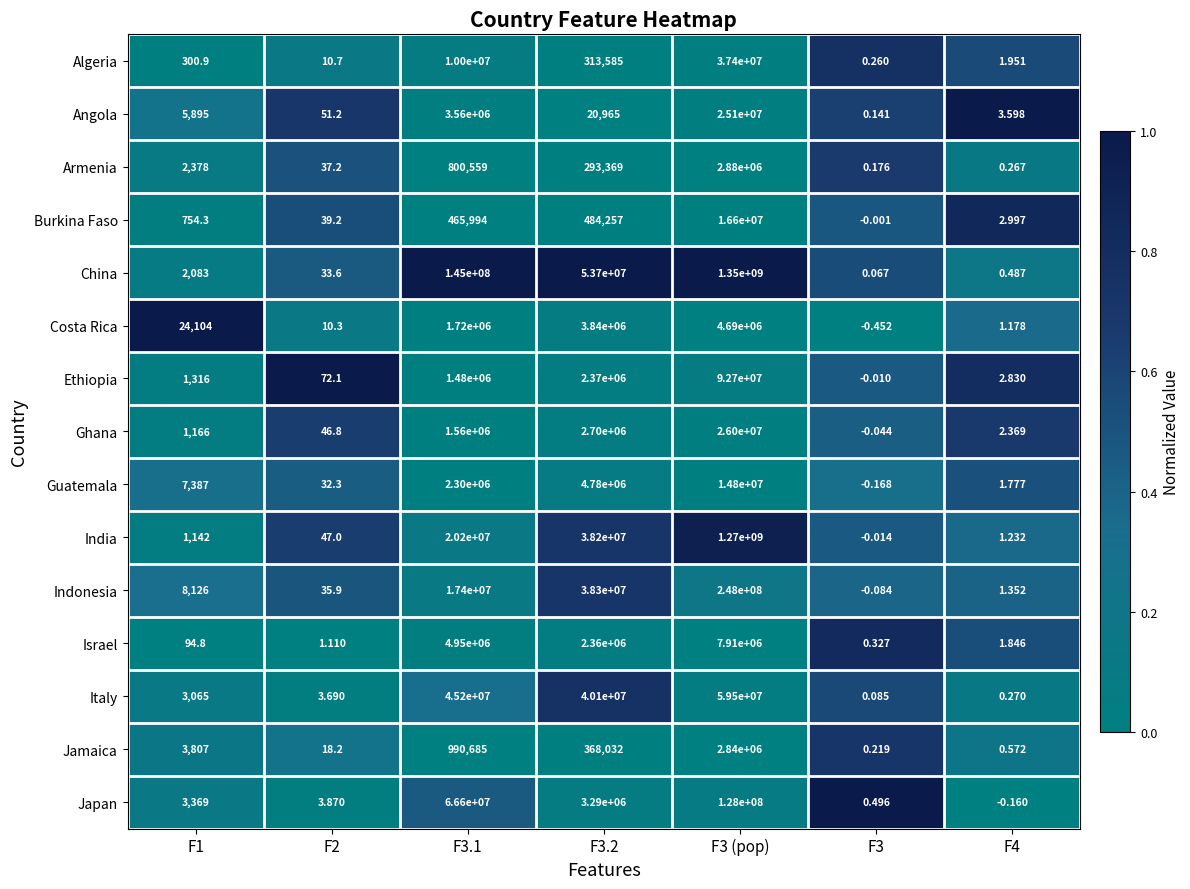

Which series changed the most between F3 and F4?

Angola